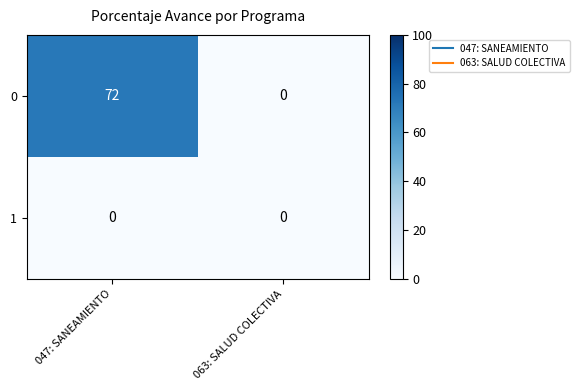

What is the maximum value shown in the chart?

72